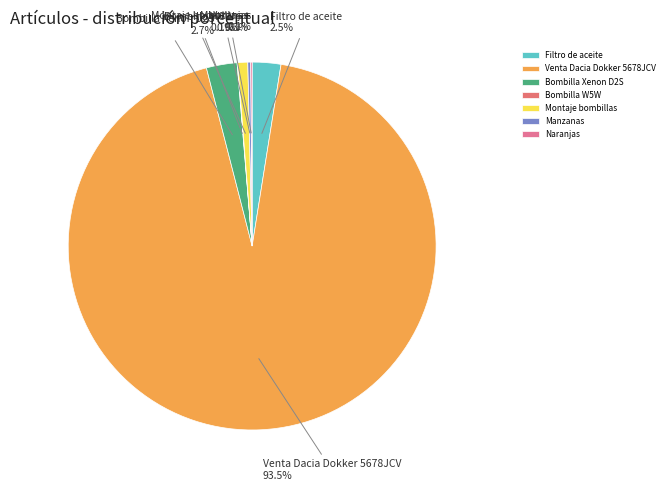

Is Filtro de aceite the majority of the pie?

No